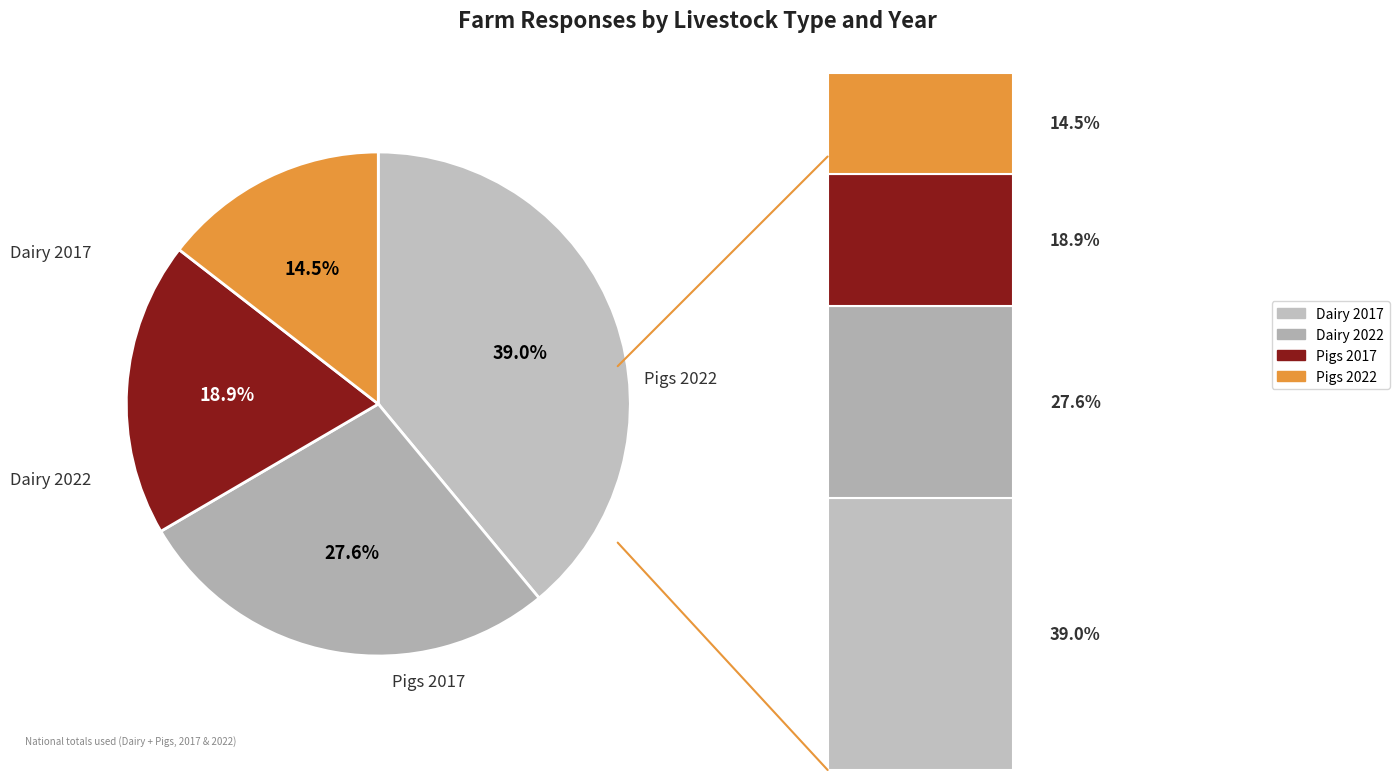

Is it true that Pigs 2022 is 15% of the pie?

True